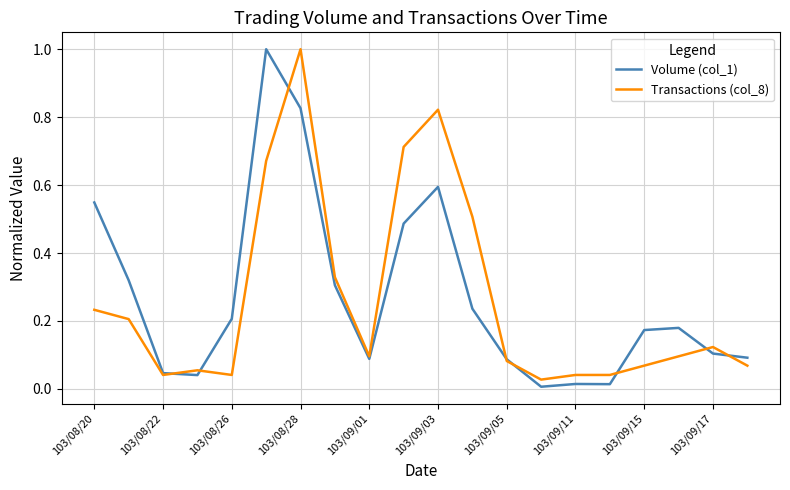

What is the highest value of the Transactions (col_8) series?

1.0